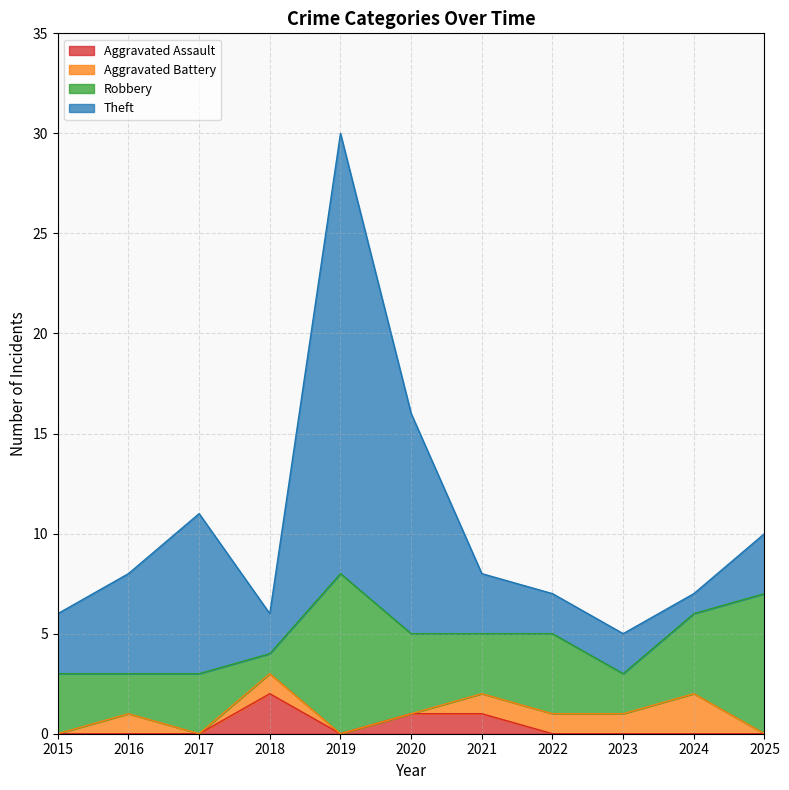

Is it true that Robbery equals 2 at 2016?

True